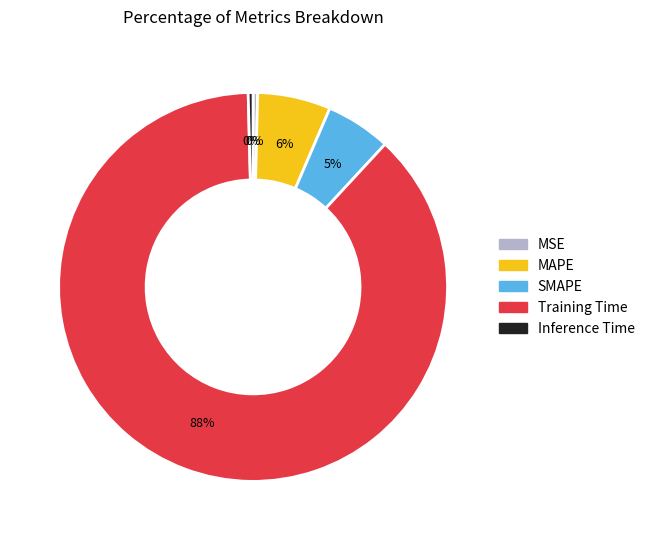

What percentage is the MAPE slice, to the nearest percent?

6%